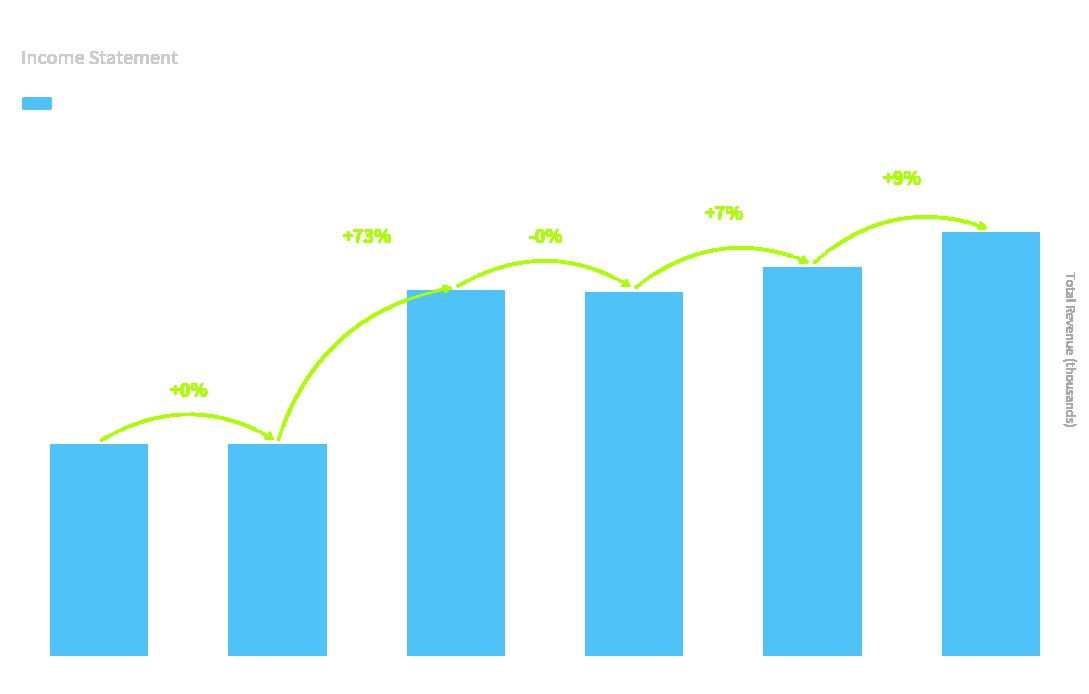

Reading left to right, what are all the values shown in this chart?

14700	14700	25400	25300	27000	29400